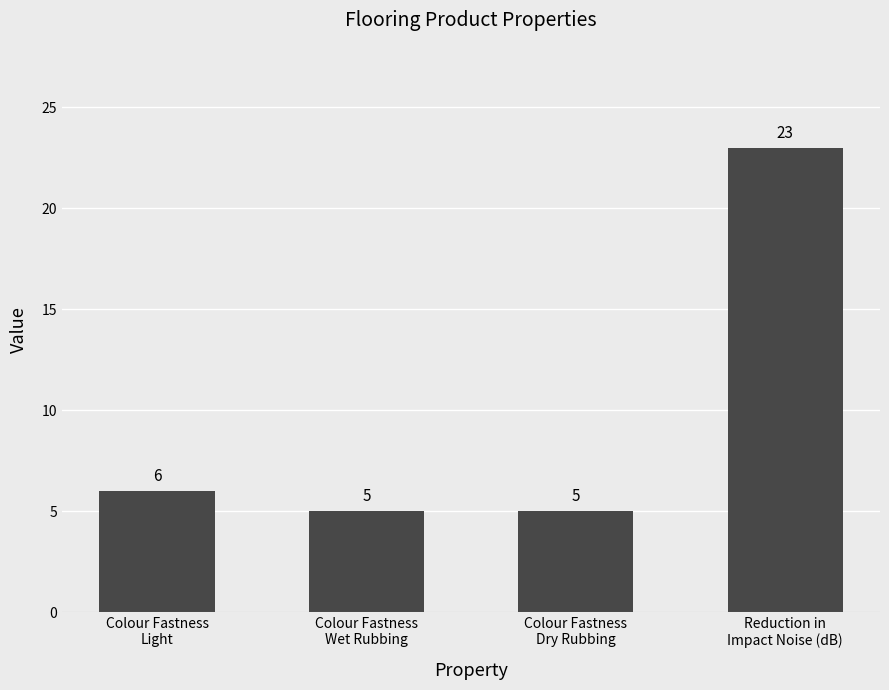

What is the label of the 1st bar from the right?

Reduction in
Impact Noise (dB)